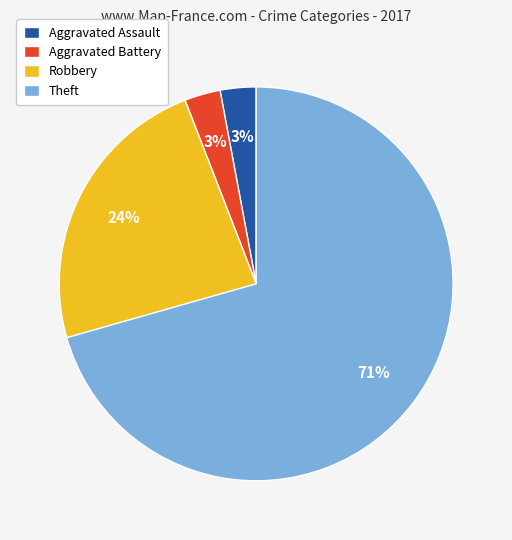

Does Theft account for over 50% of the chart?

Yes